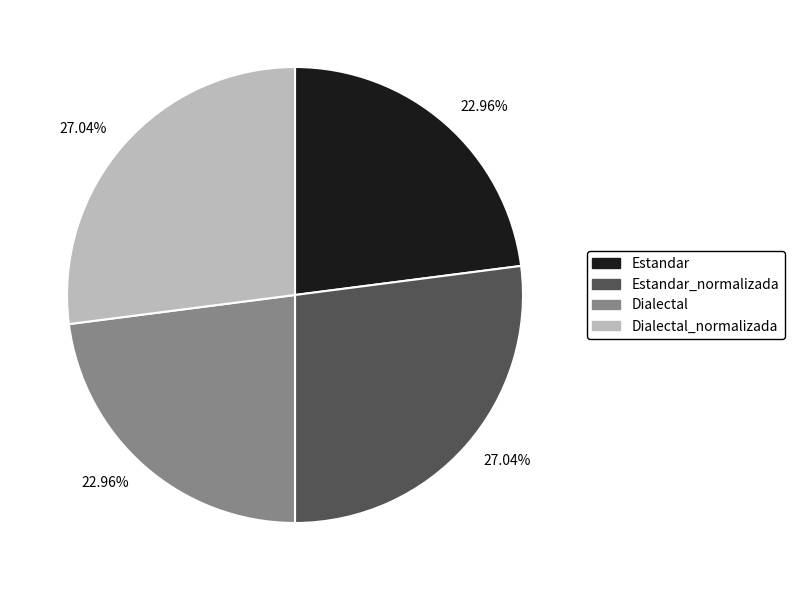

What percentage do Estandar_normalizada and Dialectal_normalizada together represent?

54.1%